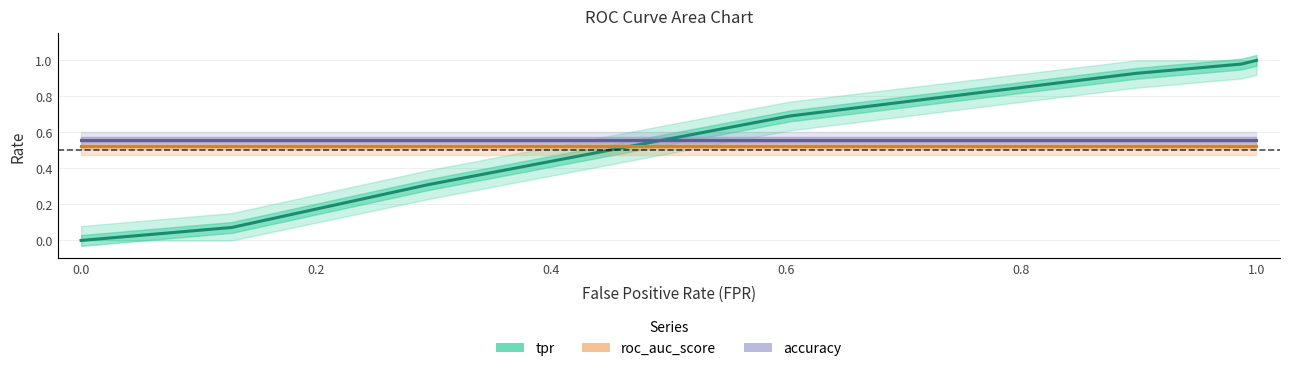

Is the value of tpr at 0.8 greater than the value of accuracy at 0.0?

Yes